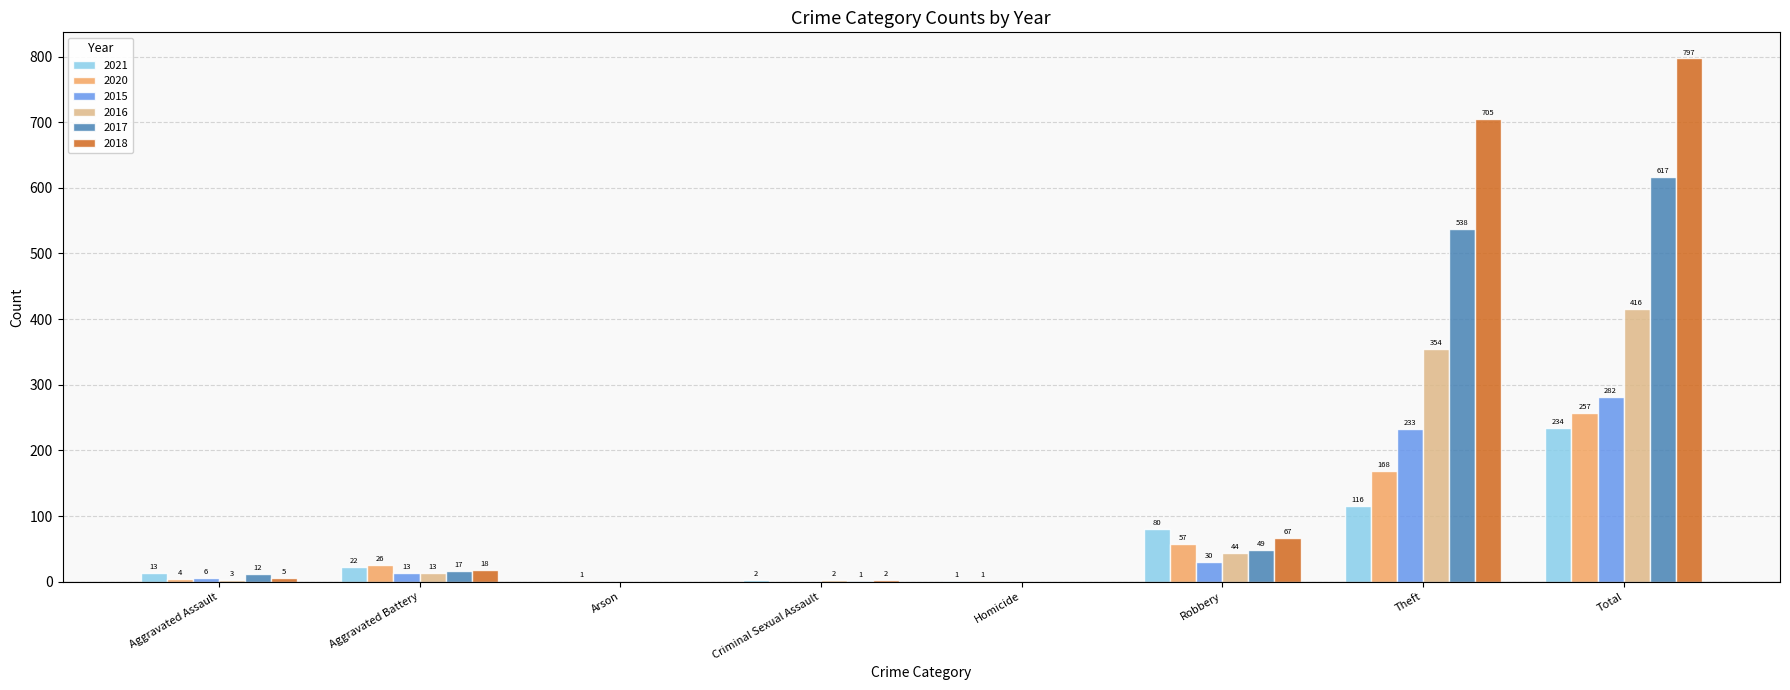

At which category is the sum across all series the highest?

Total